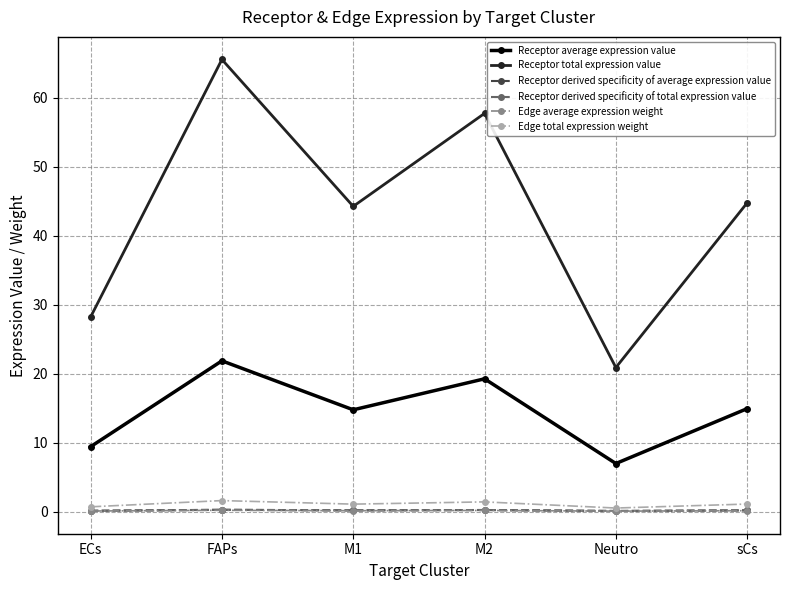

What is the minimum value shown in the chart?

0.1